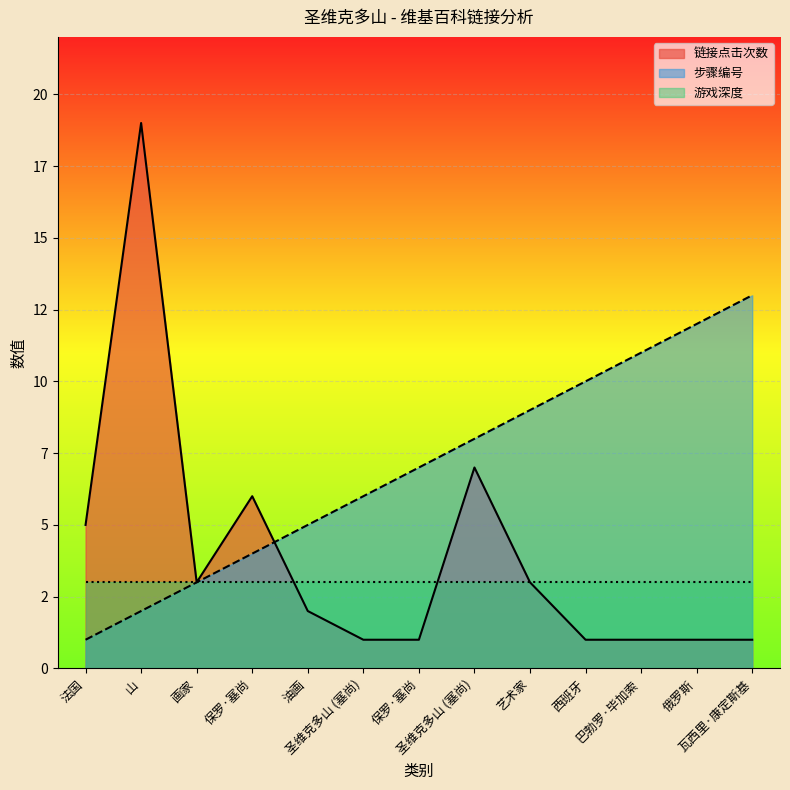

At which category does 链接点击次数 reach its first local valley?

画家